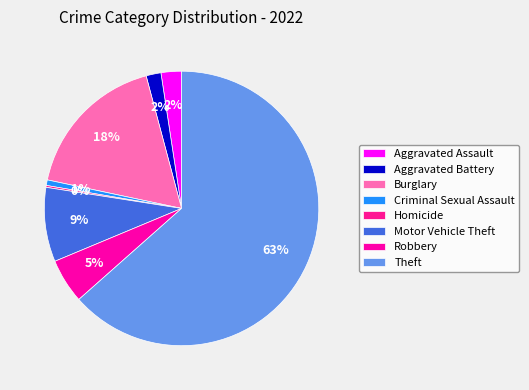

How many segments does this pie chart have?

8